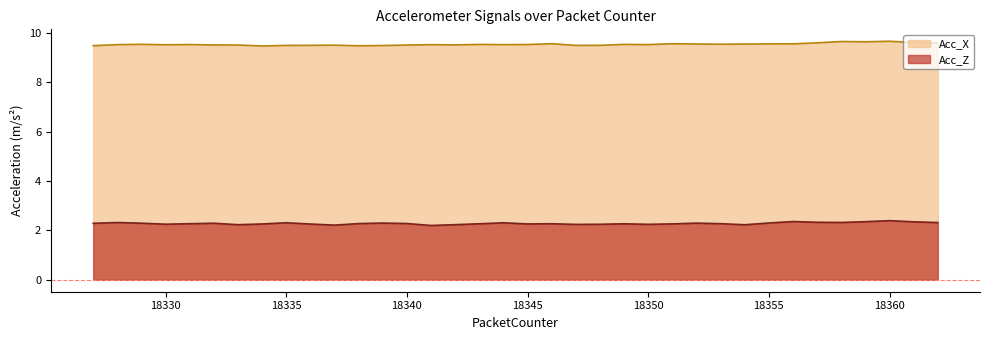

What is the difference between the Acc_X values at 18358 and 18333?

0.1